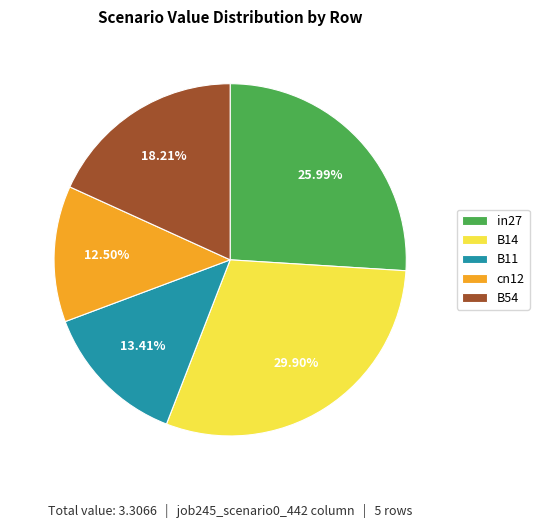

Which category has the smallest portion of the pie?

cn12